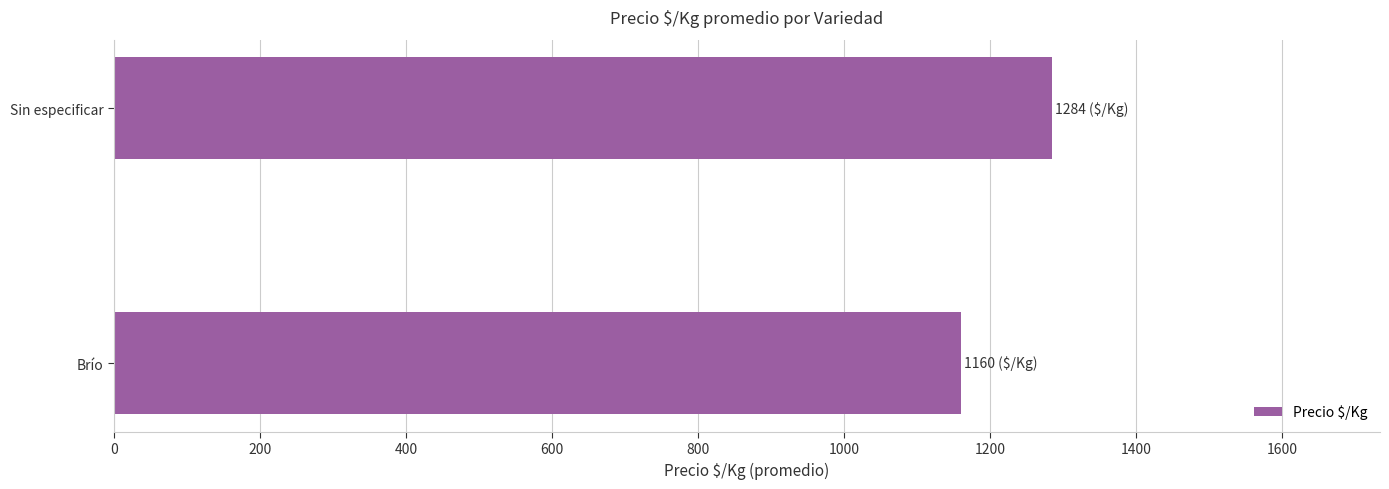

How many series are shown in this chart?

1